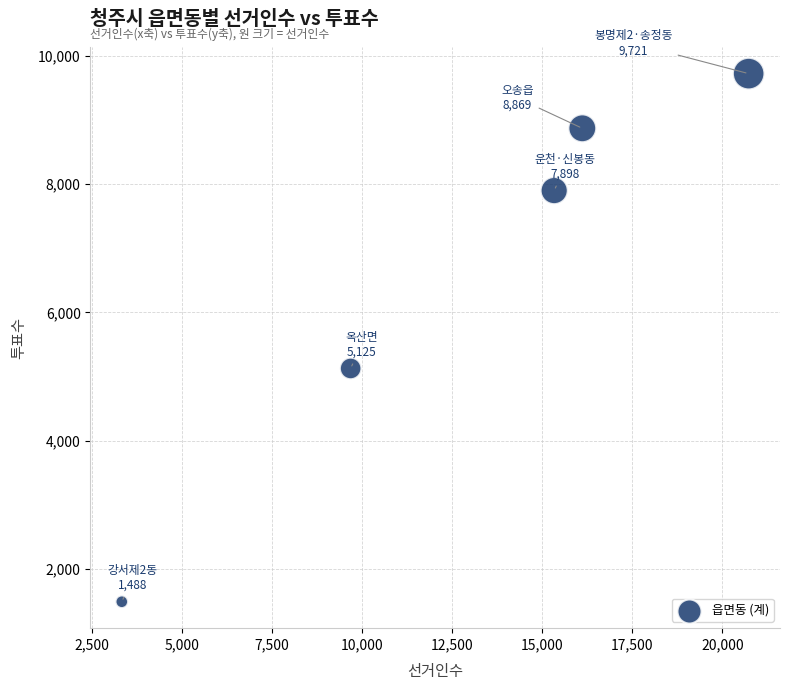

What Y value in the scatter plot is closest to 5604?

5125